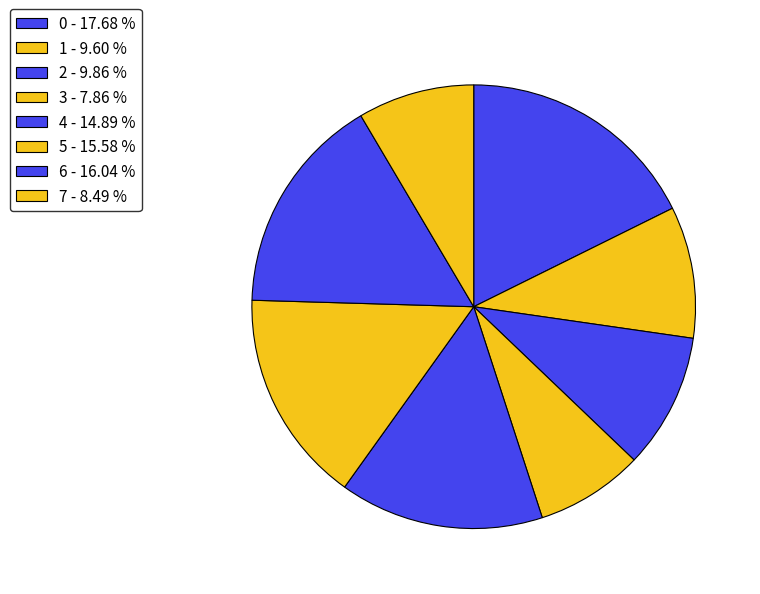

Count the number of slices in the pie.

8